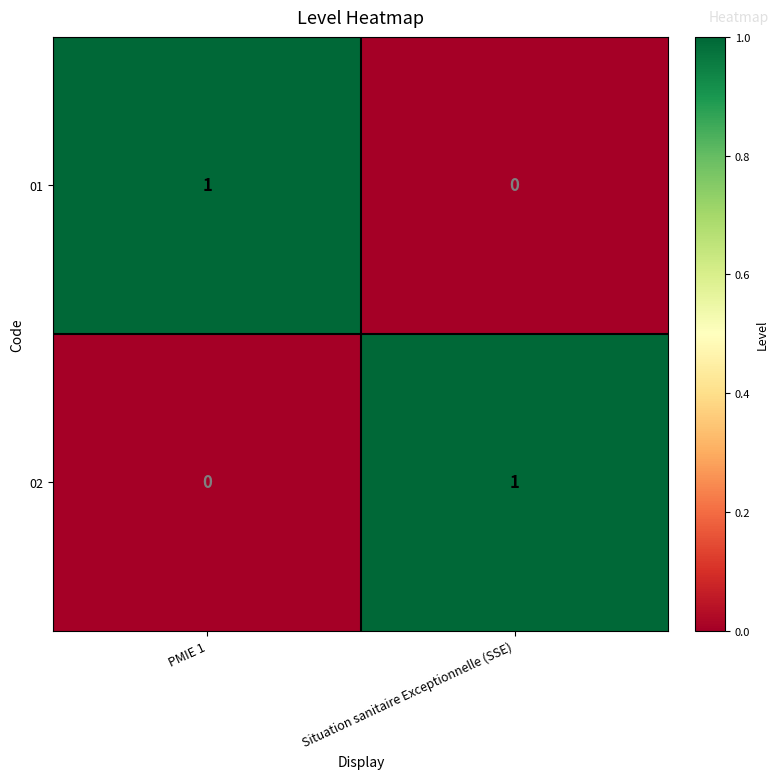

Rank the series at PMIE 1 from highest to lowest value.

01, 02